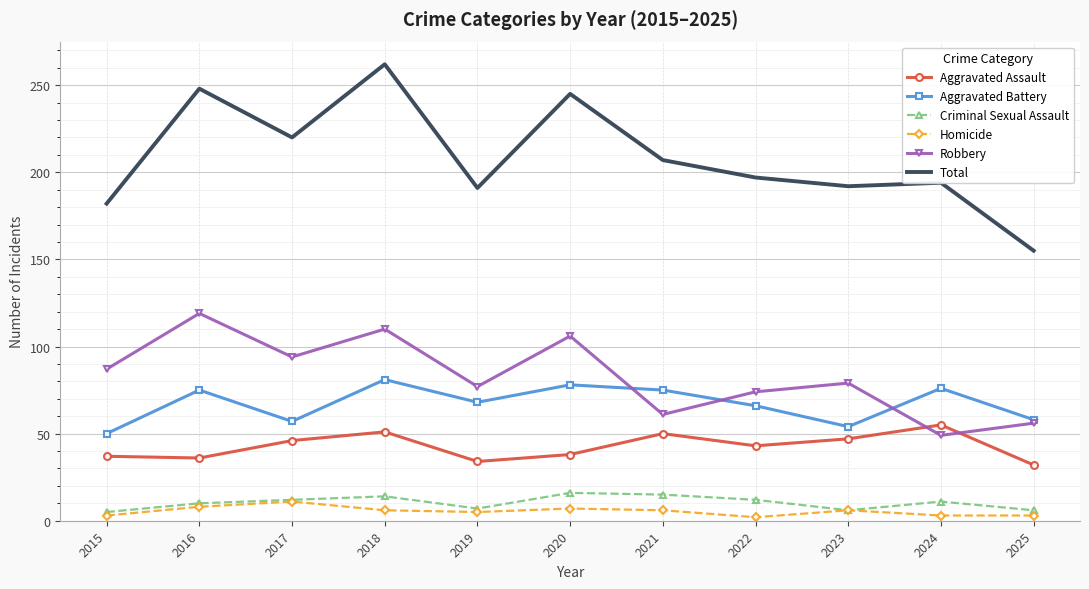

The Total series shows 288 at 2021. True or false?

False